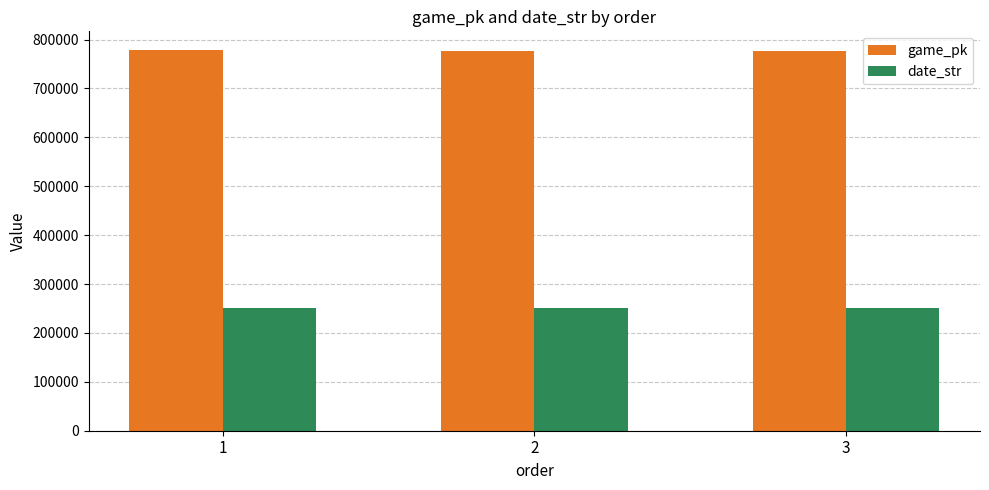

What is the minimum value shown in the chart?

250919